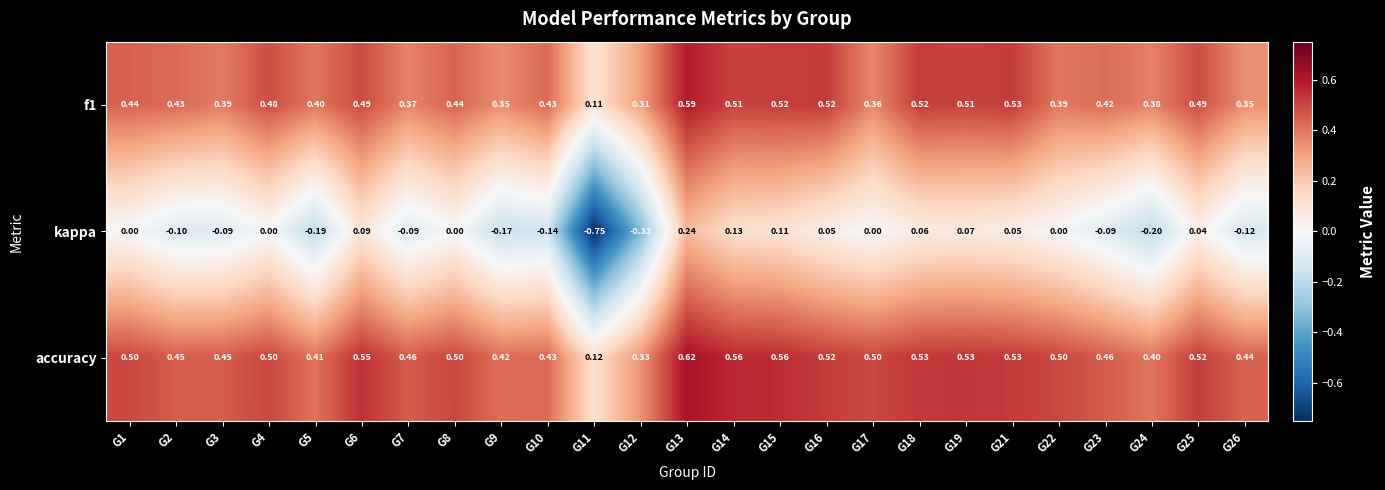

Which series has the largest total across all categories?

accuracy